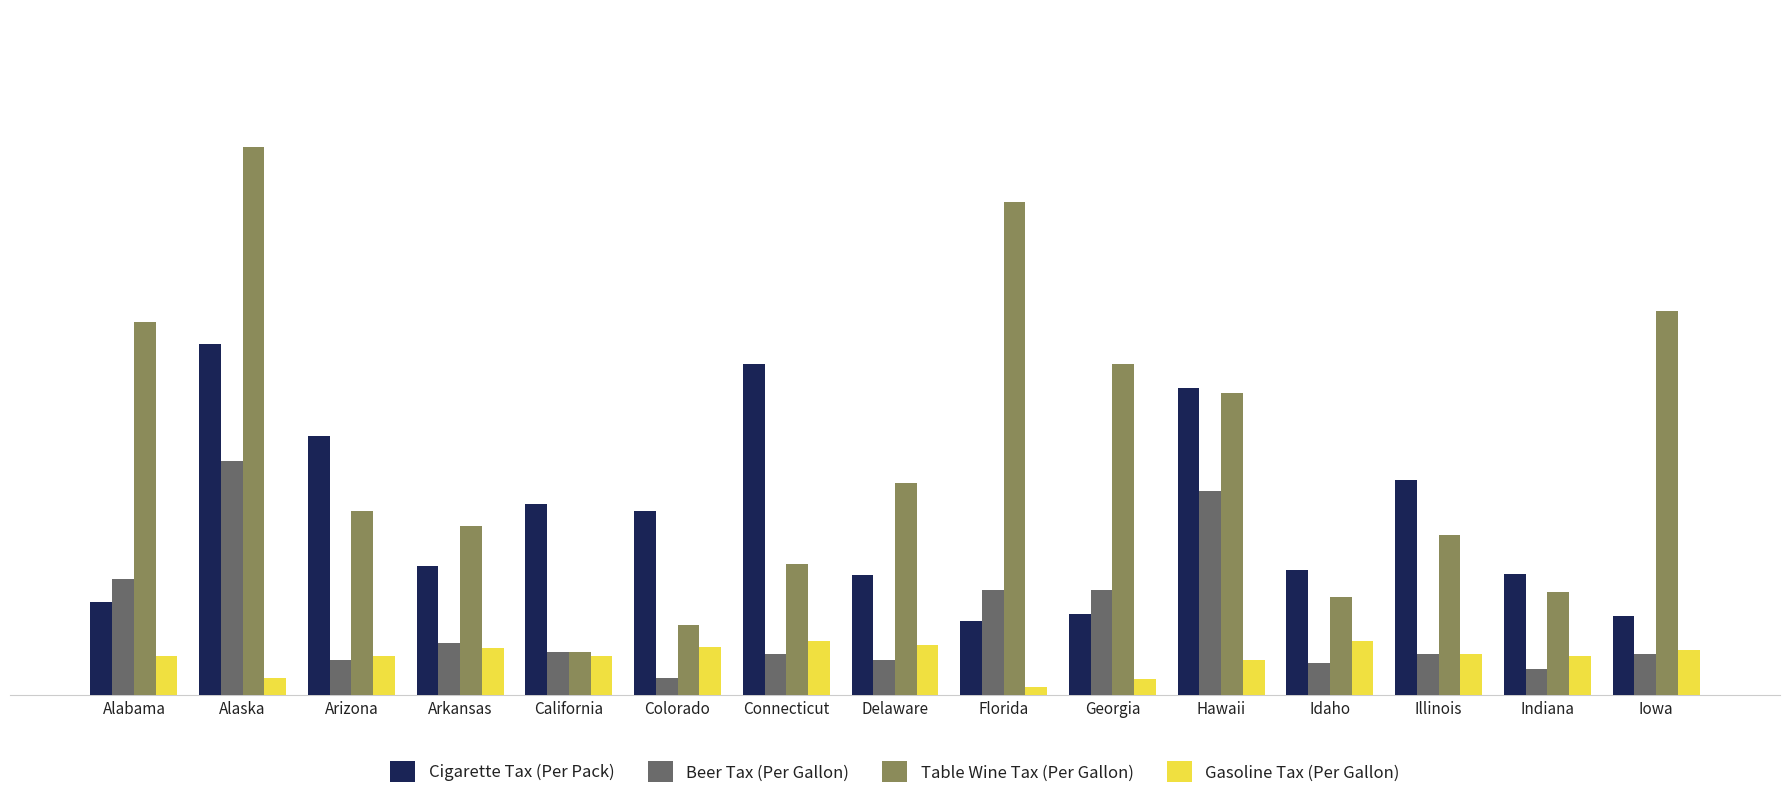

What is the label of the 12th bar from the right?

Arkansas